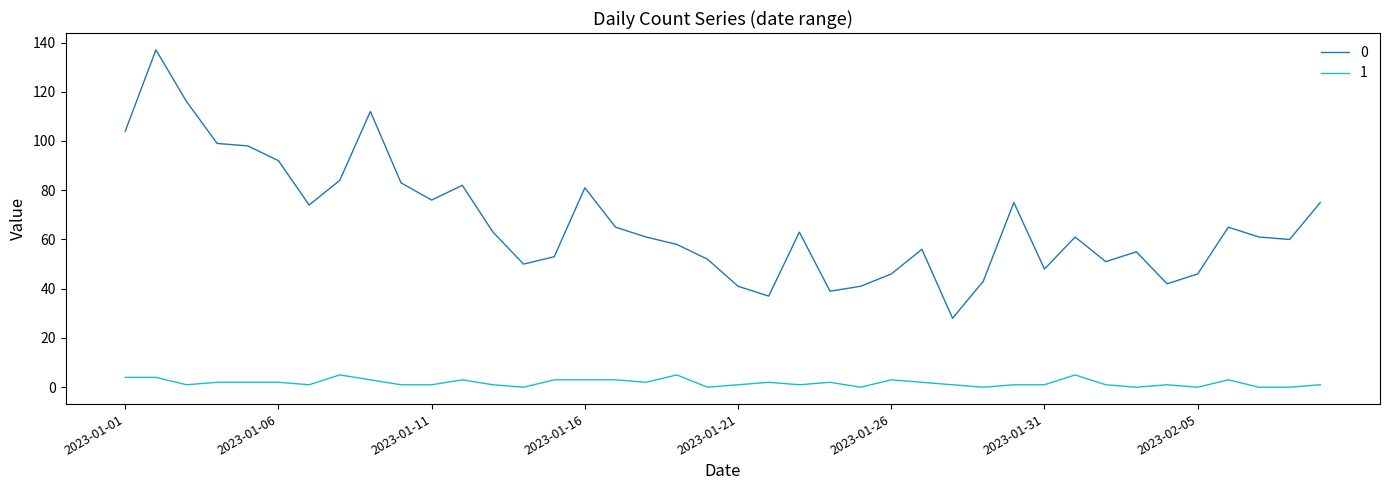

What is the maximum value shown in the chart?

137